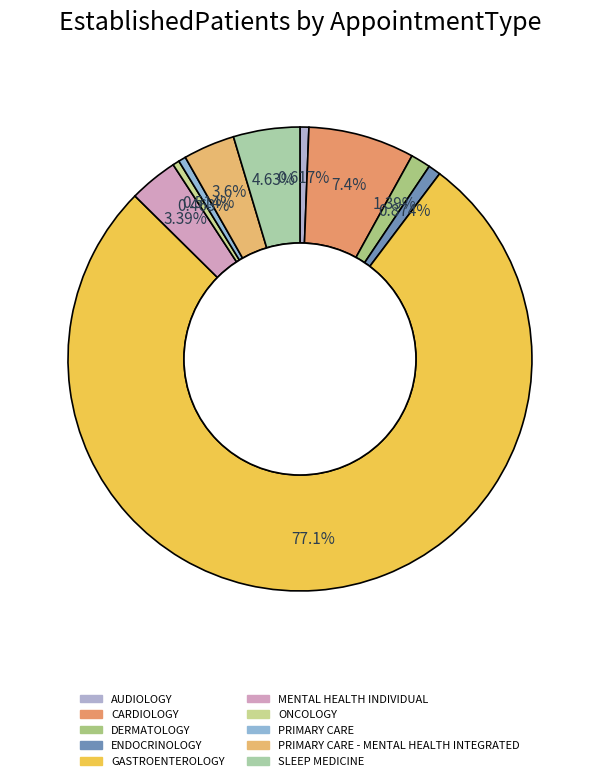

To the nearest percent, what is the difference between the largest and smallest slice percentages?

77%